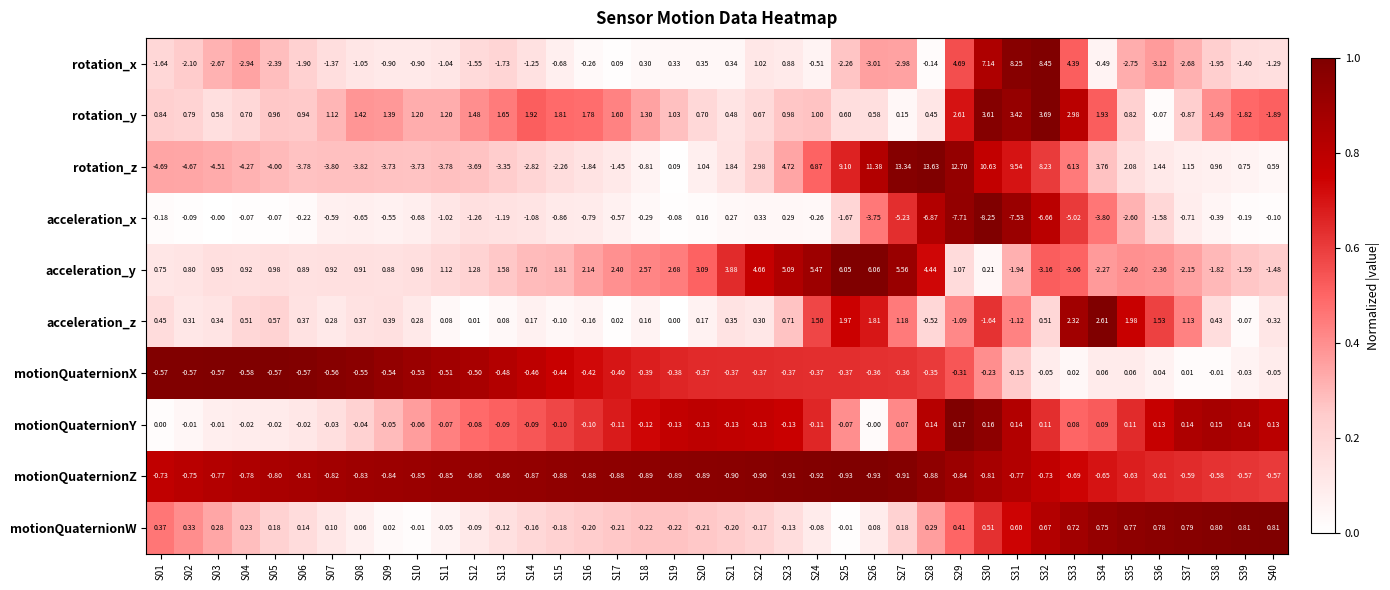

At S25, list the series in order from largest to smallest.

rotation_z, acceleration_y, acceleration_z, rotation_y, motionQuaternionW, motionQuaternionY, motionQuaternionX, motionQuaternionZ, acceleration_x, rotation_x